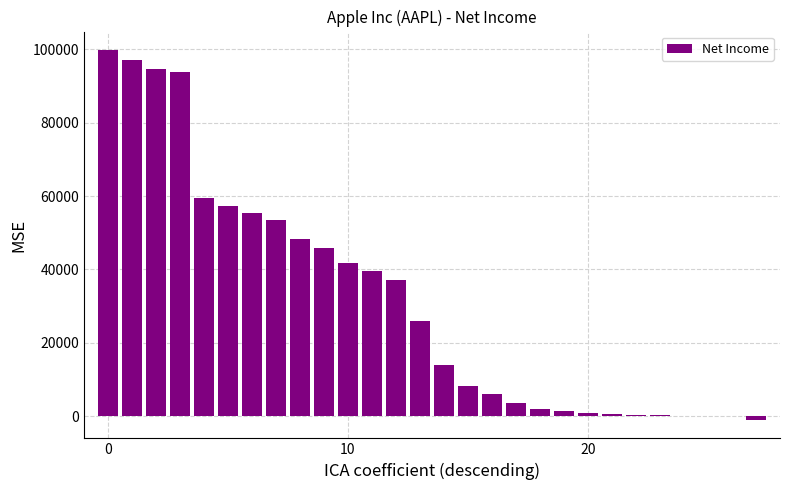

What is the maximum value shown in the chart?

99803